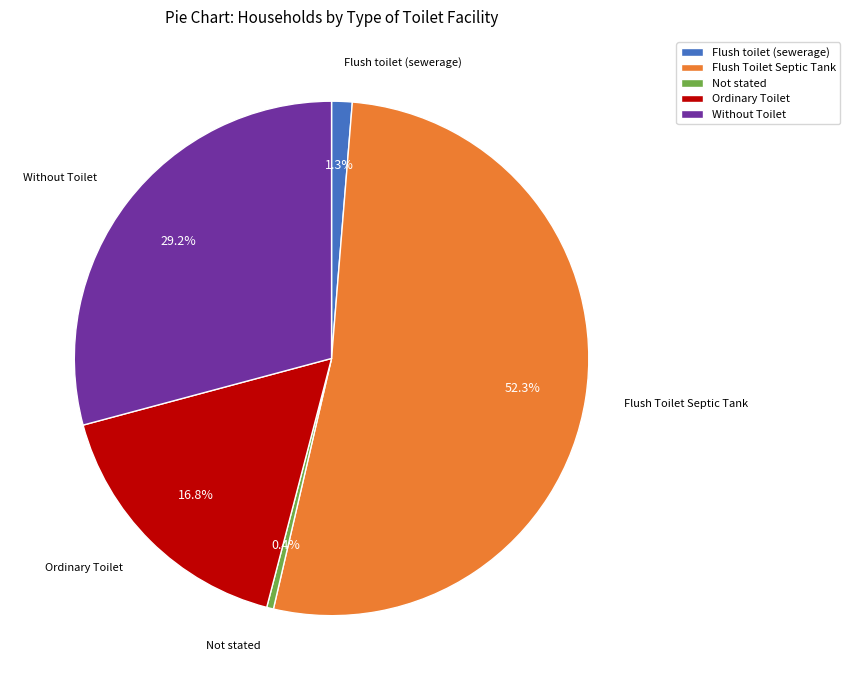

What portion of the pie excludes Not stated?

99.6%